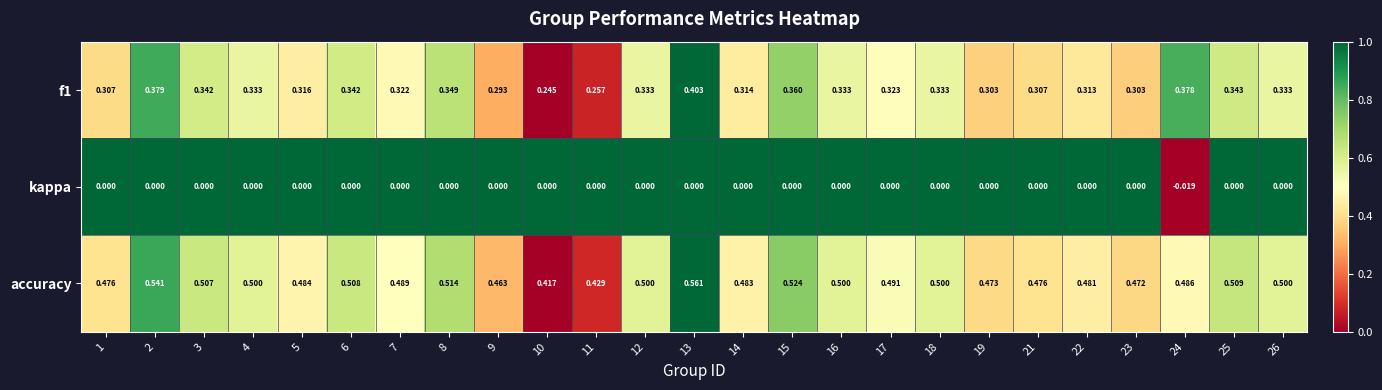

Is the value of f1 at 11 greater than the value of kappa at 6?

Yes